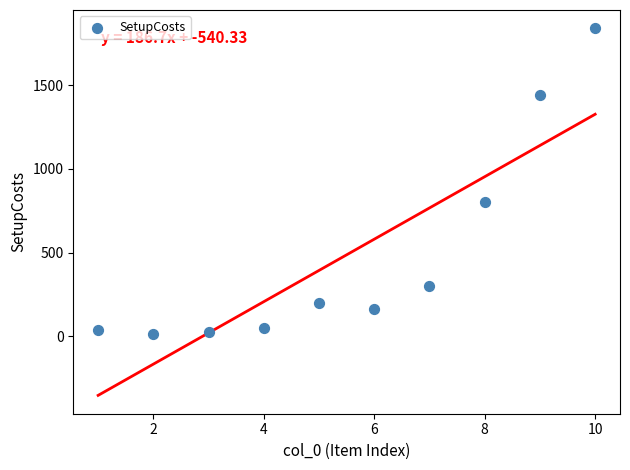

What Y value in the scatter plot is closest to 927?

800